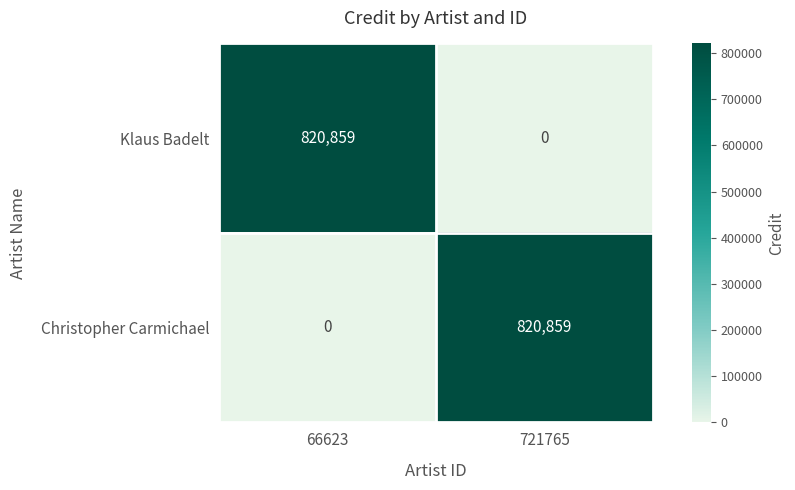

How many distinct data groups are displayed?

2